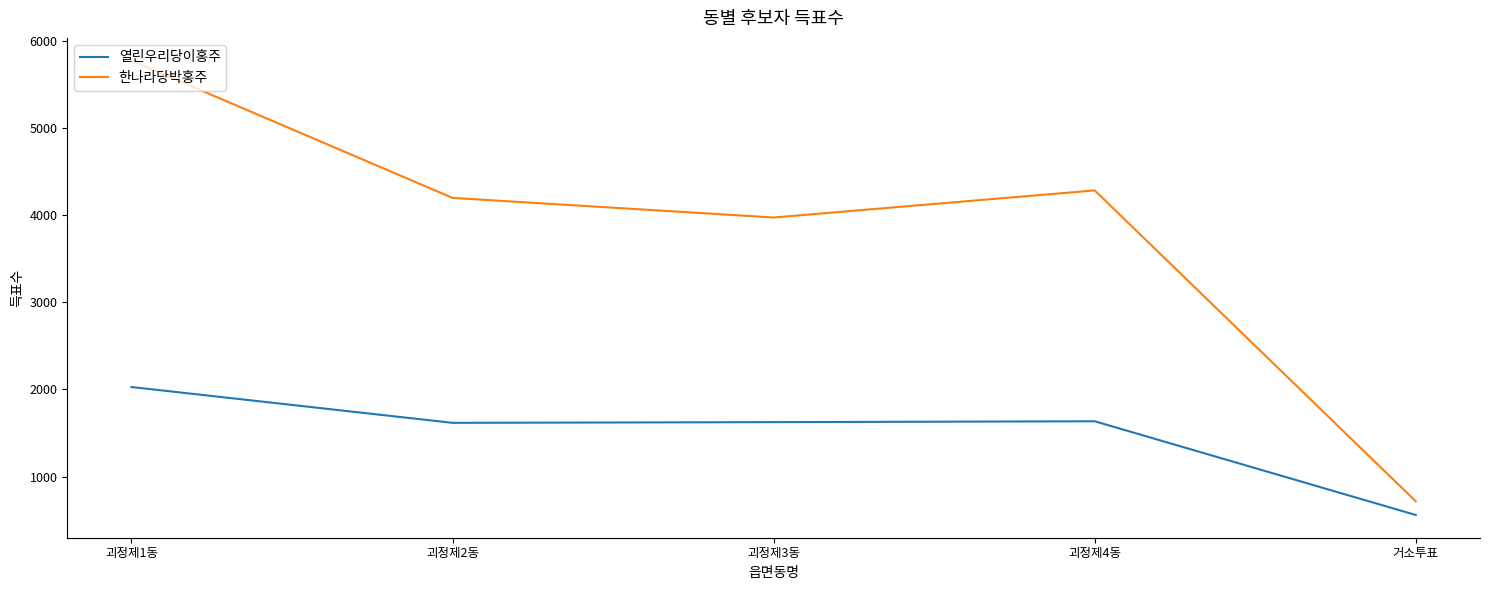

The value of 한나라당박홍주 at 괴정제4동 is 4285. True or false?

True